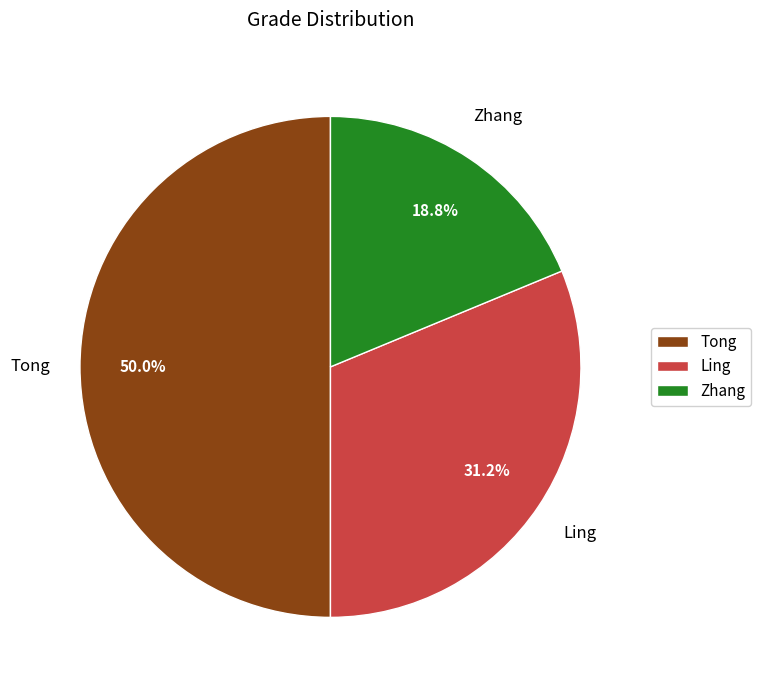

What portion of the pie excludes Zhang?

81.2%